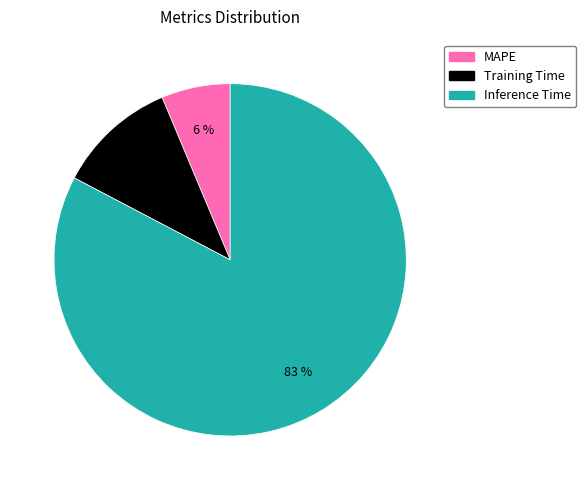

Rank the categories by value from lowest to highest.

MAPE, Training Time, Inference Time